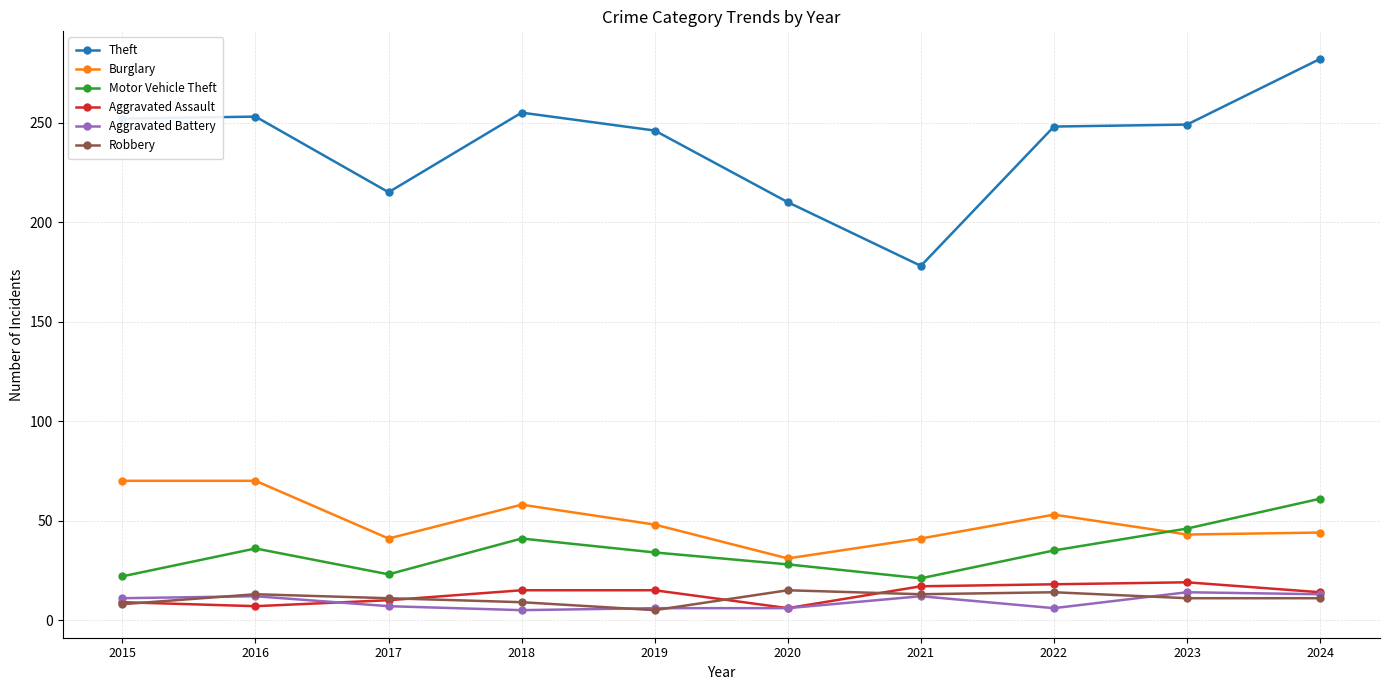

True or false: Motor Vehicle Theft and Robbery cross at least once.

False